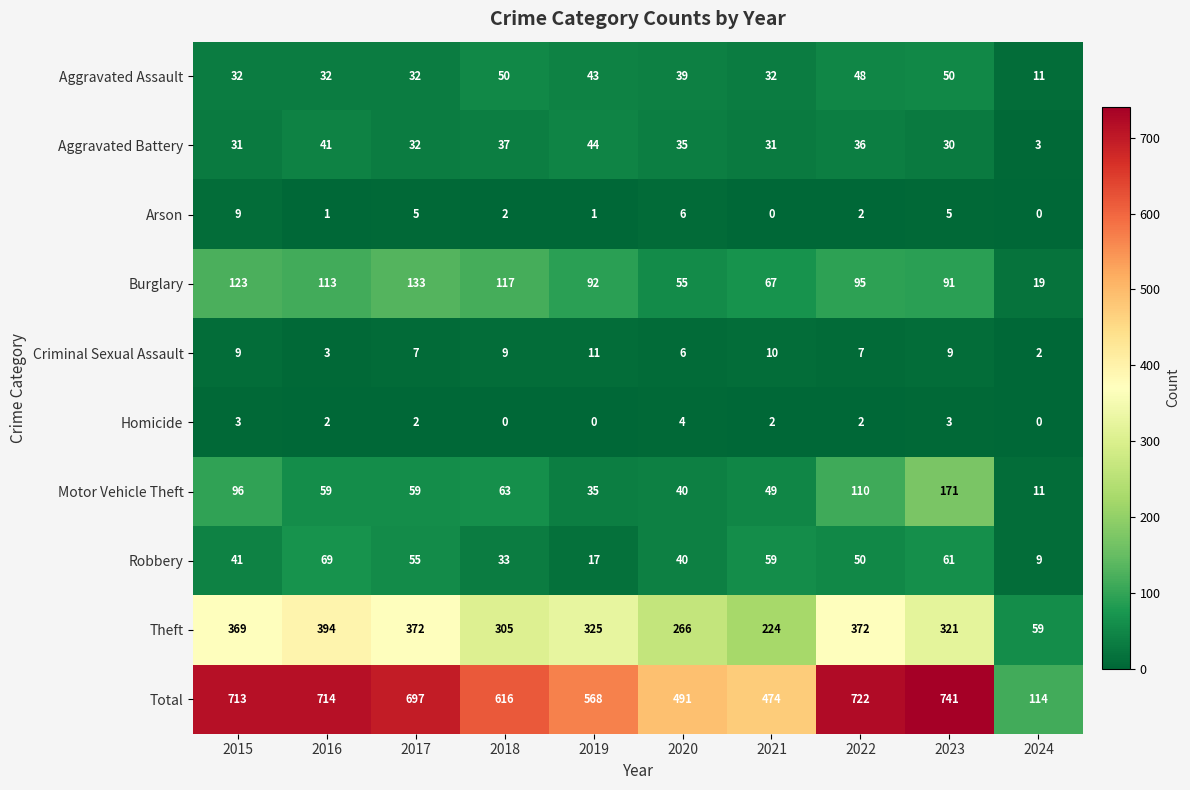

Which category has the lowest value in the Aggravated Assault series?

2024